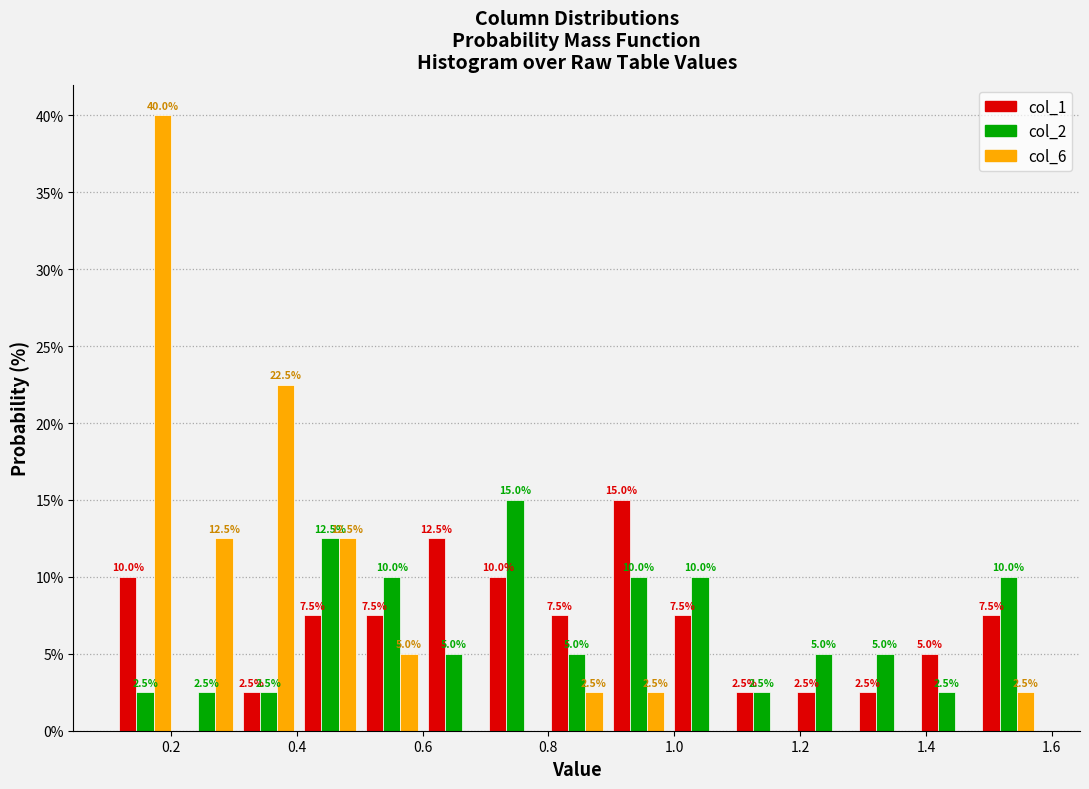

In the col_1 series, which range on the x-axis has the tallest bar?

0.894 to 0.992